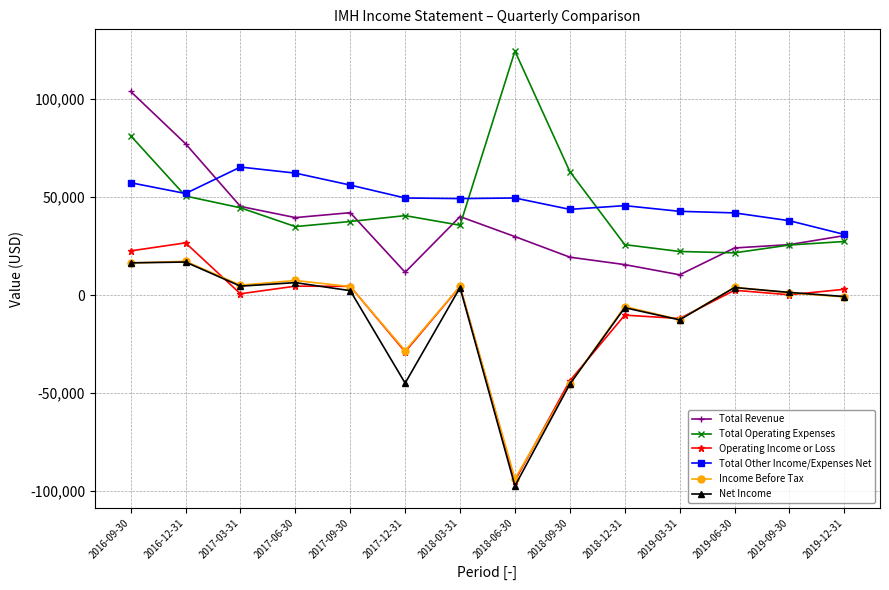

What is the difference between the maximum and second lowest values in the Total Other Income/Expenses Net series?

27400